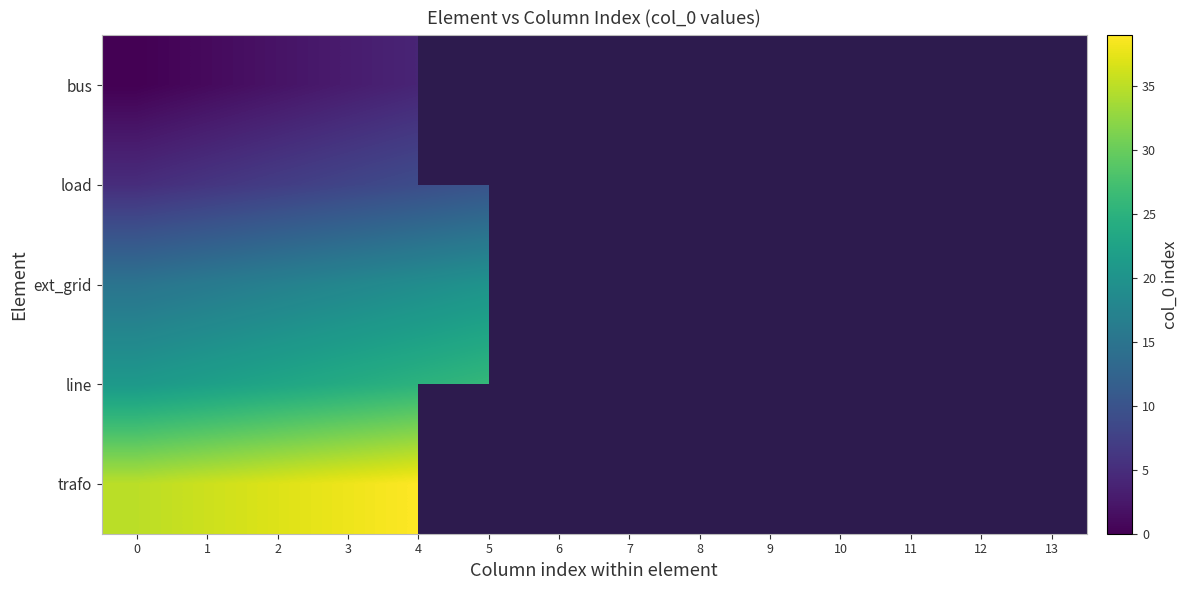

At which label does bus reach its peak?

4